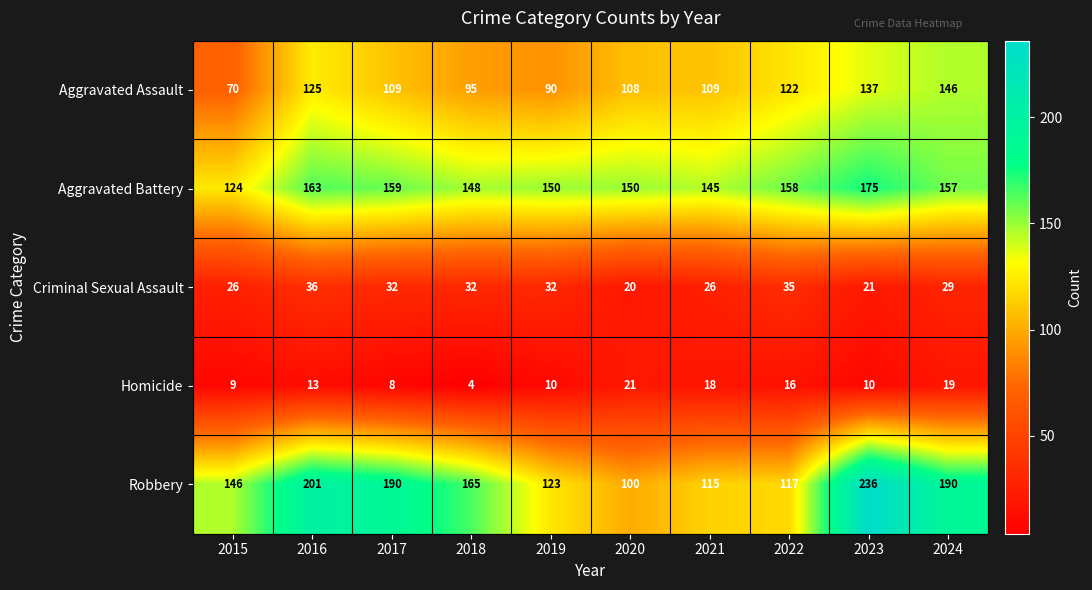

What is the sum of all Aggravated Assault values?

1111